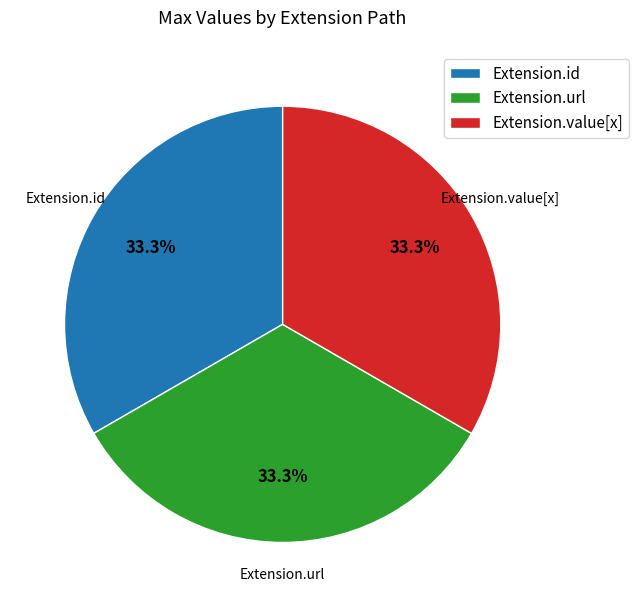

Is the sum of Extension.id and Extension.value[x] greater than half?

Yes